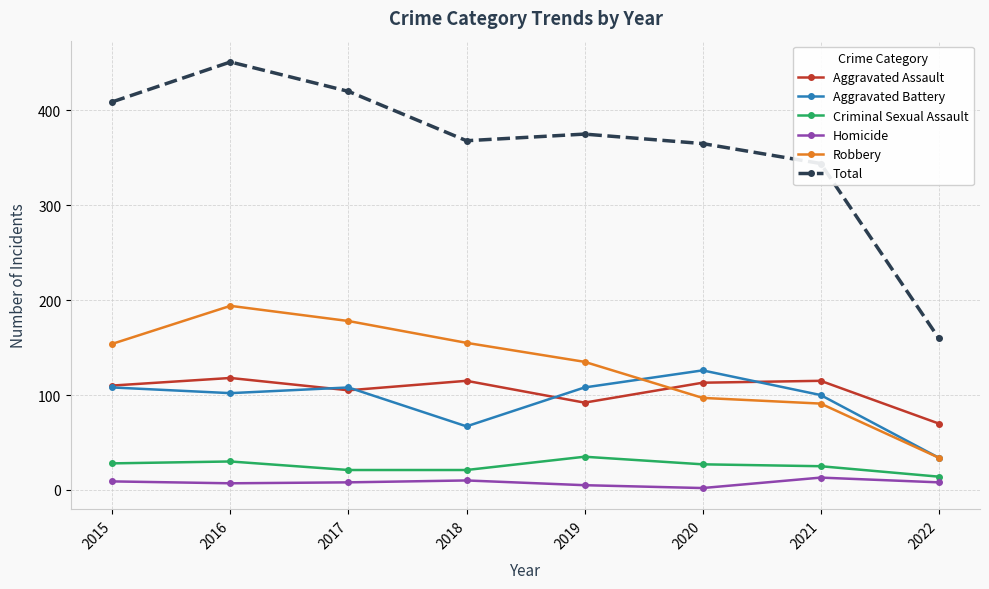

What is the difference between the second highest and minimum values in the Aggravated Battery series?

74